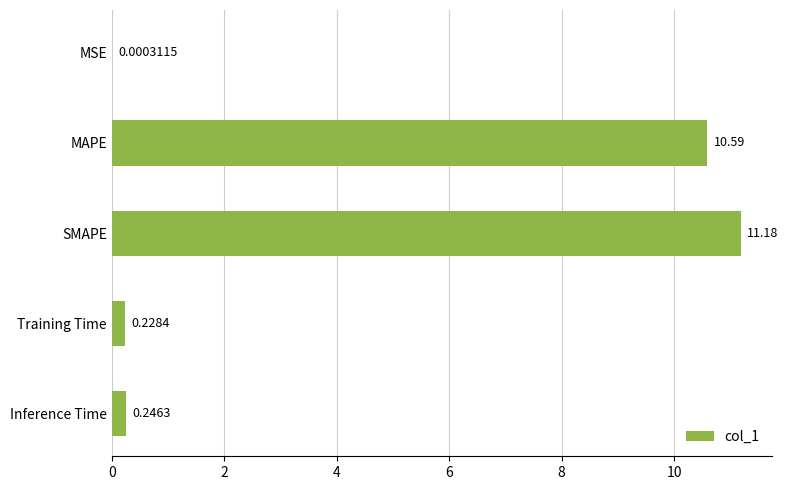

Which has a higher value, MAPE or Training Time?

MAPE